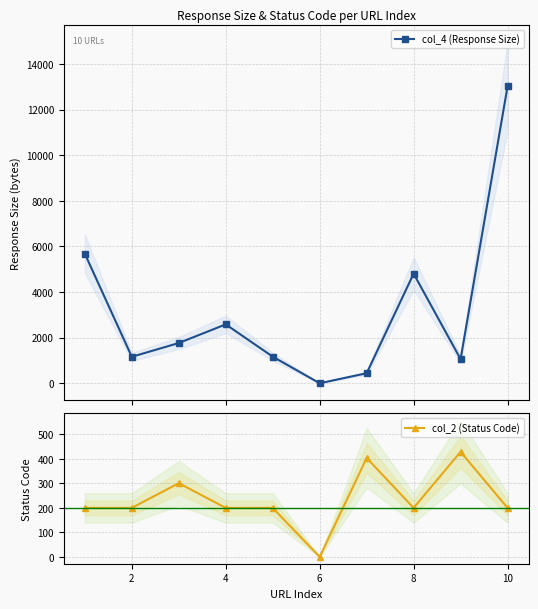

The col_2 (Status Code) series shows 0 at 6. True or false?

True